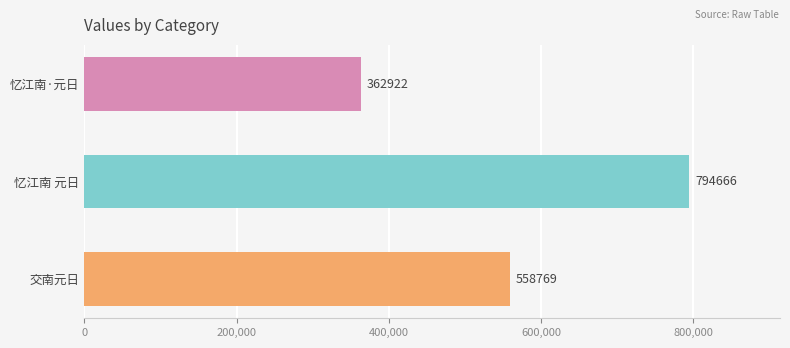

Rank the categories by value from lowest to highest.

忆江南·元日, 交南元日, 忆江南 元日